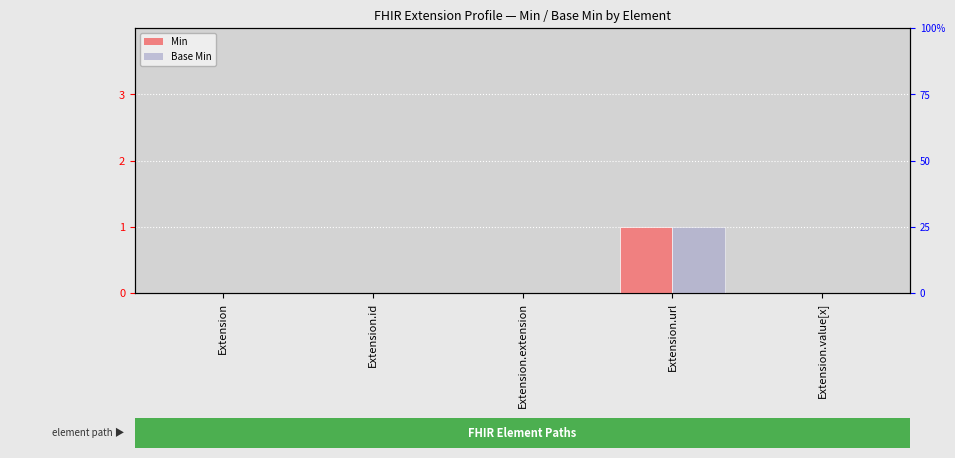

Reading right to left, what are all the values shown in this chart?

Min: 0	1	0	0	0
Base Min: 0	1	0	0	0